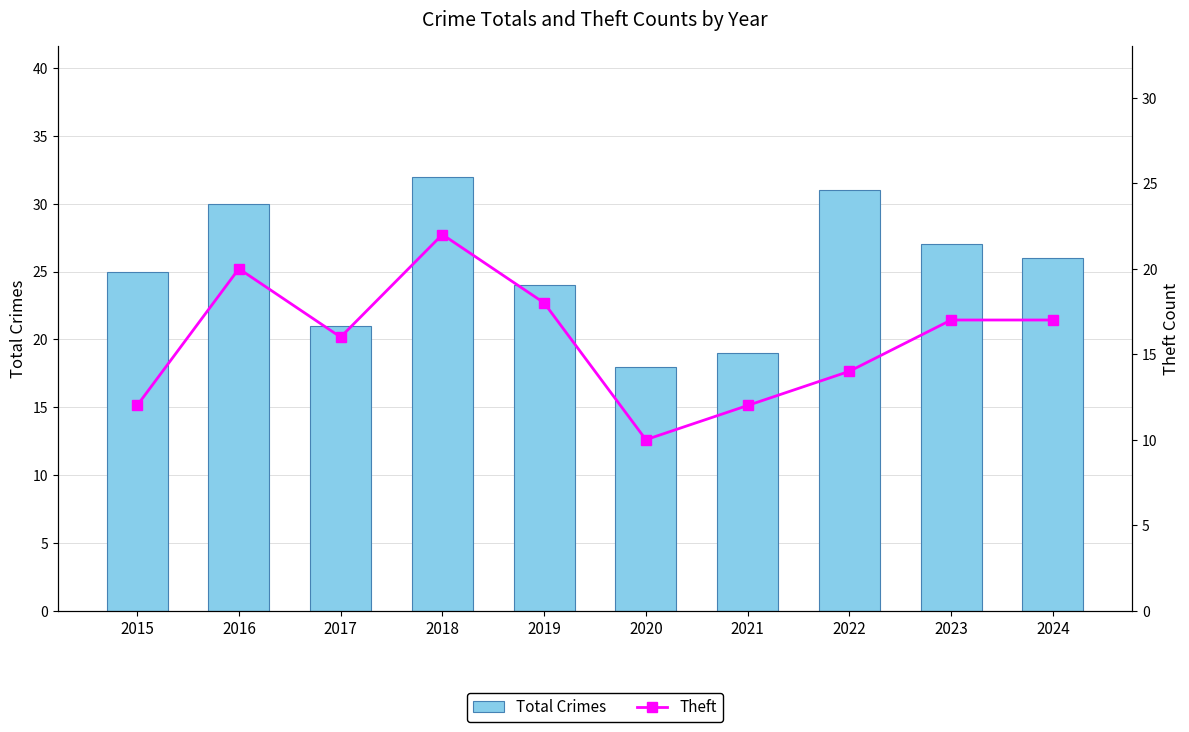

What is the value of the Total Crimes bar at the 8th from the left?

31